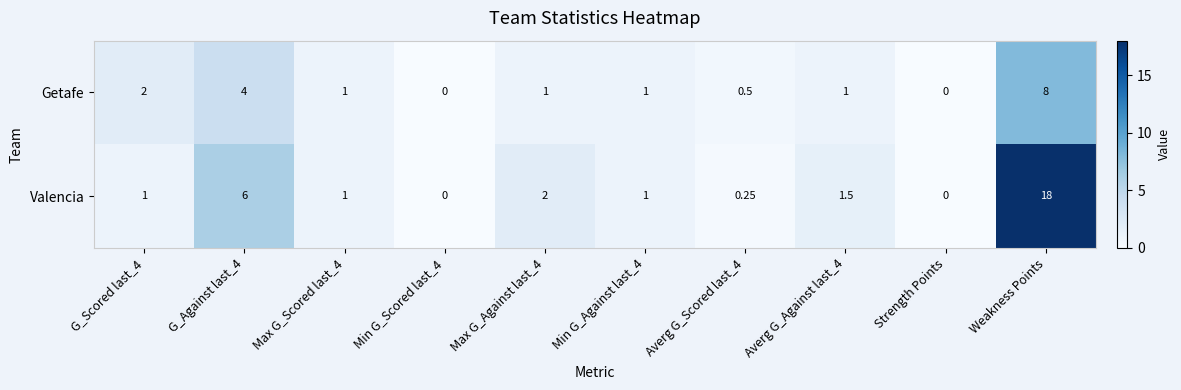

Which series has the largest range (max minus min)?

Valencia